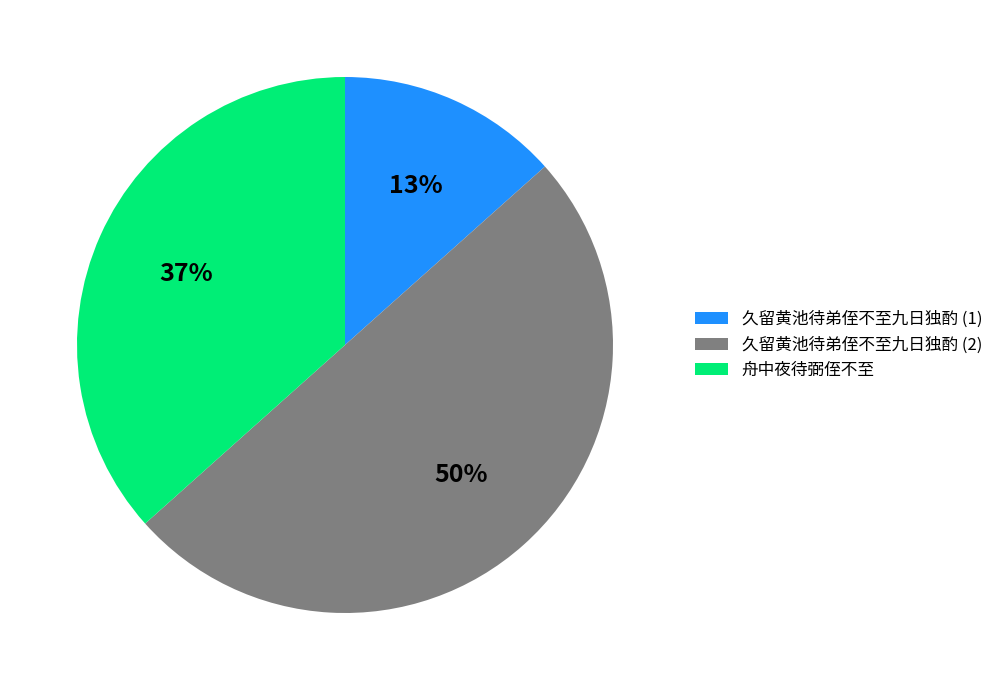

The 舟中夜待弼侄不至 slice represents 37% of the pie. True or false?

True